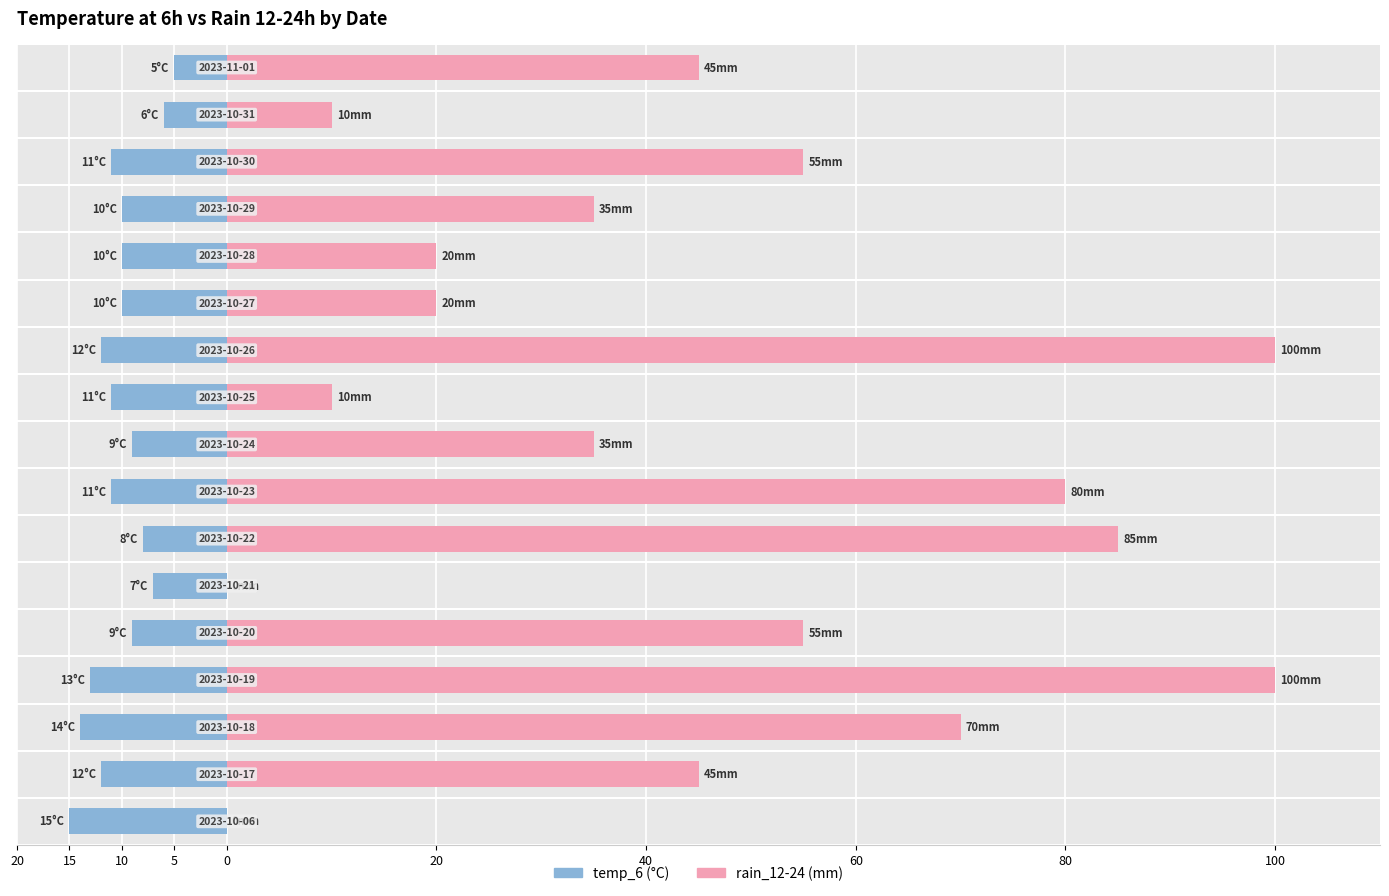

Count the temp_6 values in the range -12 to -9.

10